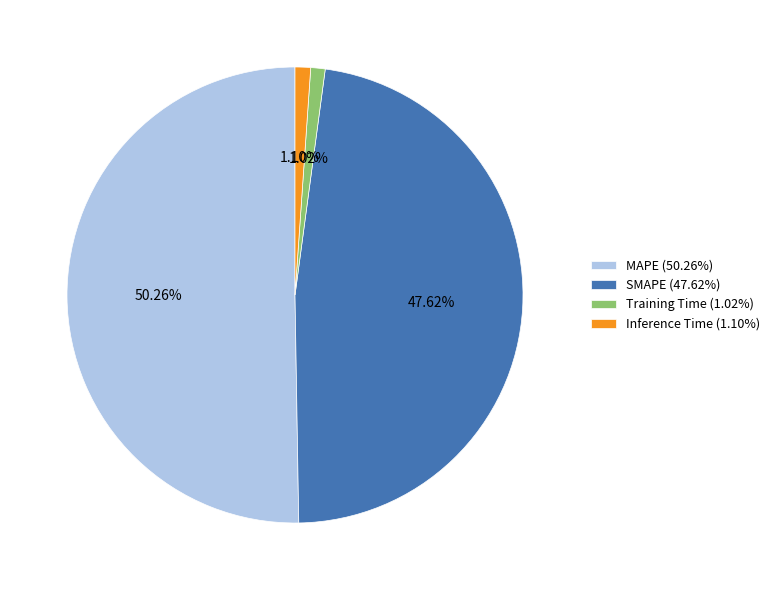

The SMAPE slice represents 60% of the pie. True or false?

False